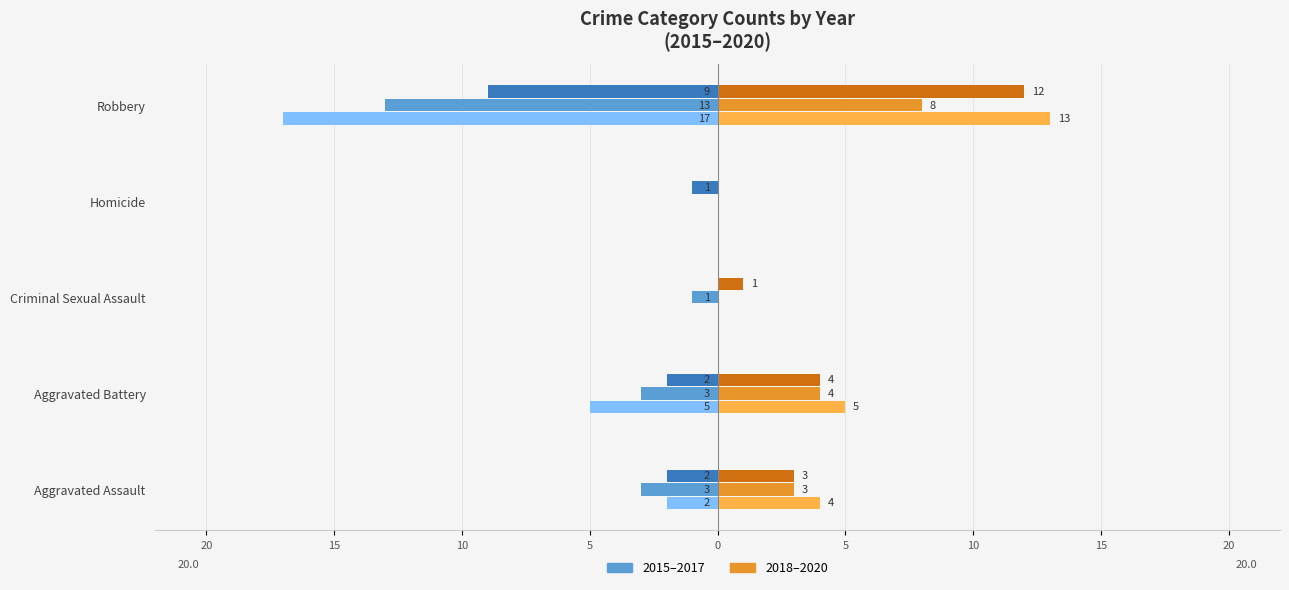

How many distinct data groups are displayed?

6